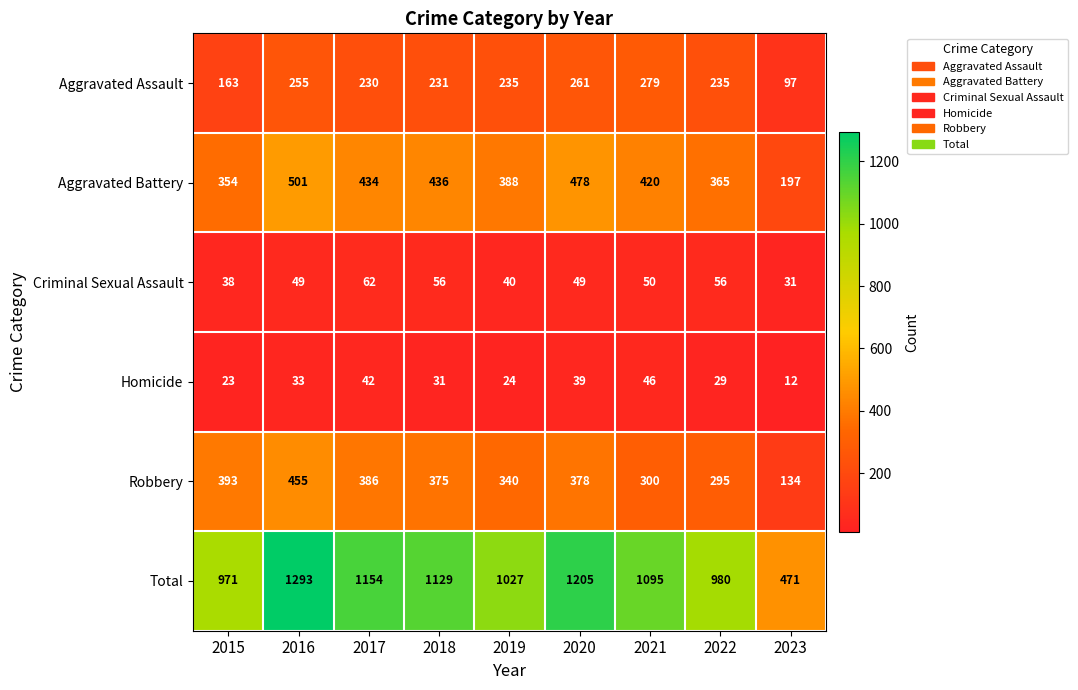

Which label corresponds to the largest value in the chart?

2016